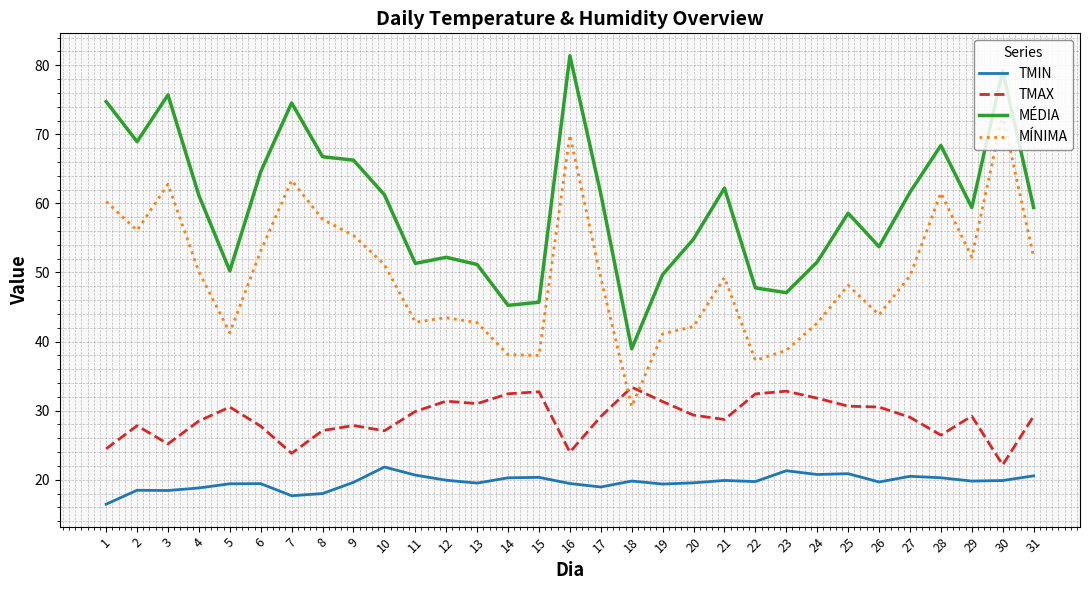

What are all the series names shown in the legend?

TMIN, TMAX, MÉDIA, MÍNIMA